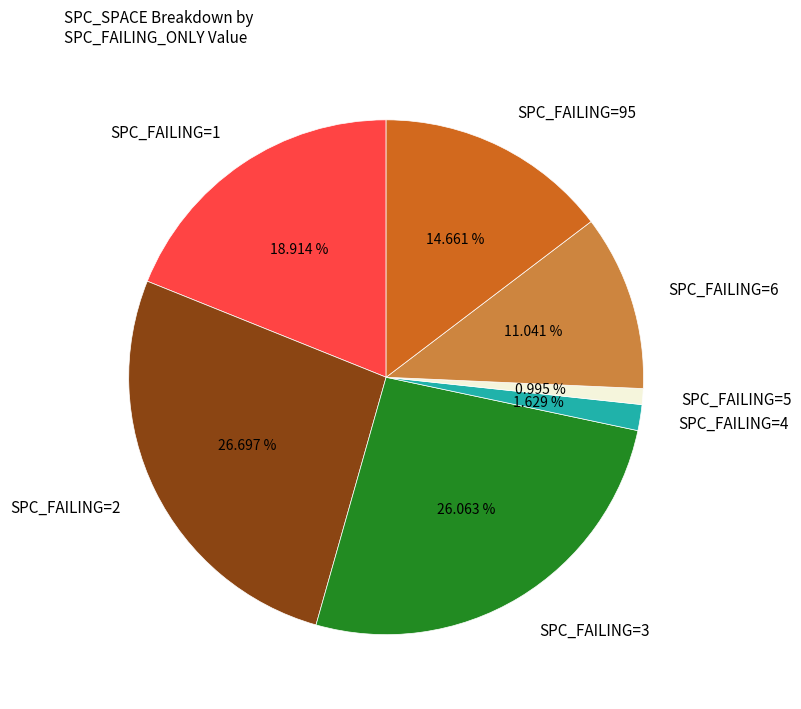

Does any single category account for the majority?

No